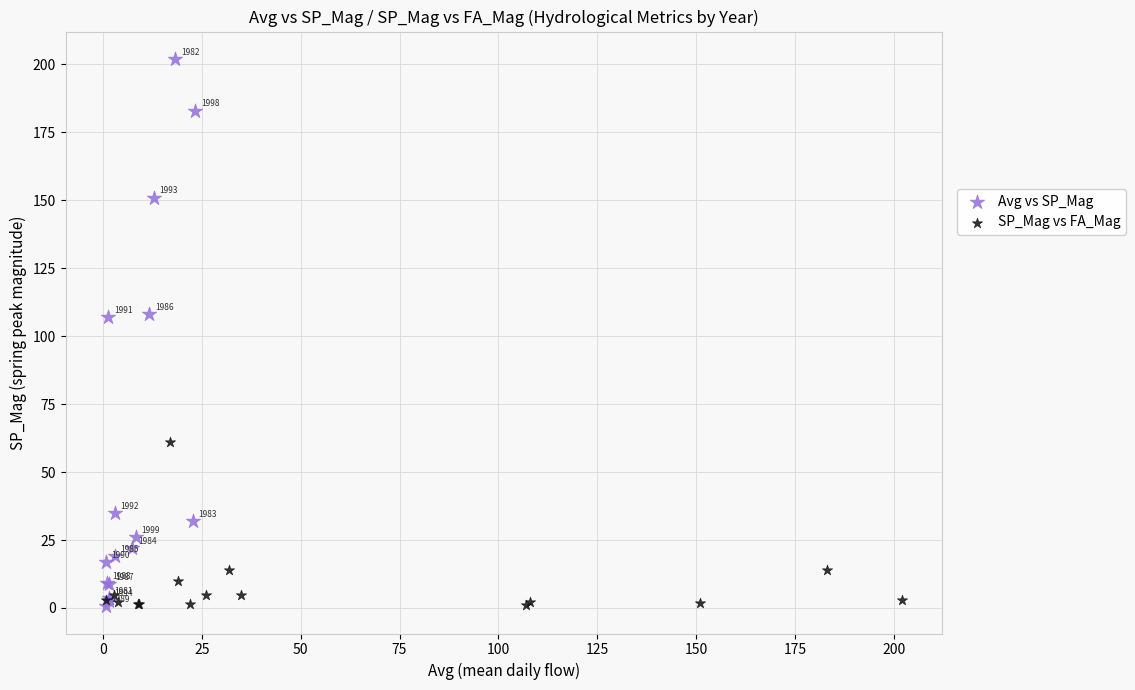

Which series has the widest spread of Y values?

Avg vs SP_Mag